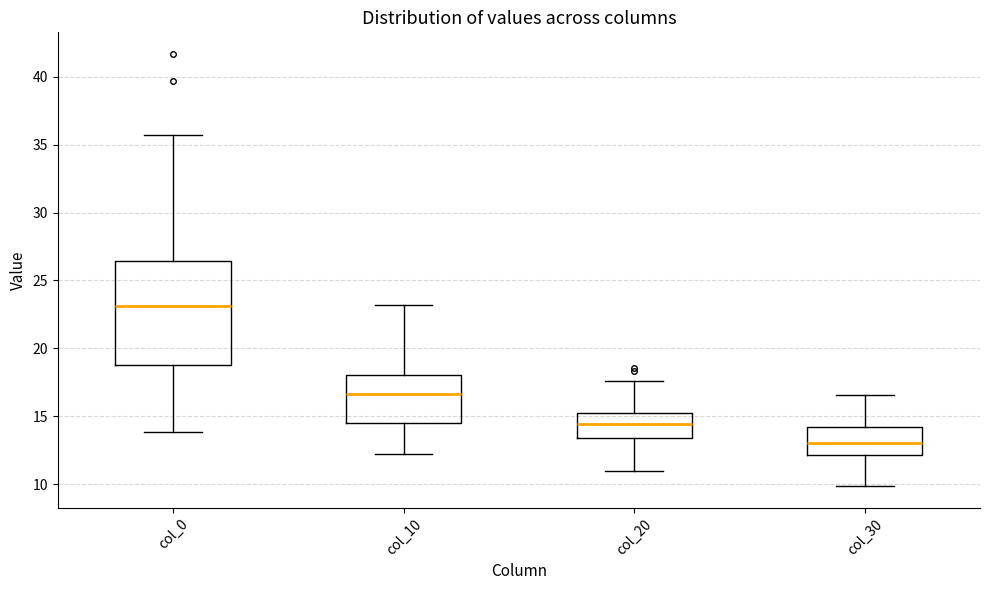

Which box is the tallest, from its lower edge to its upper edge?

col_0